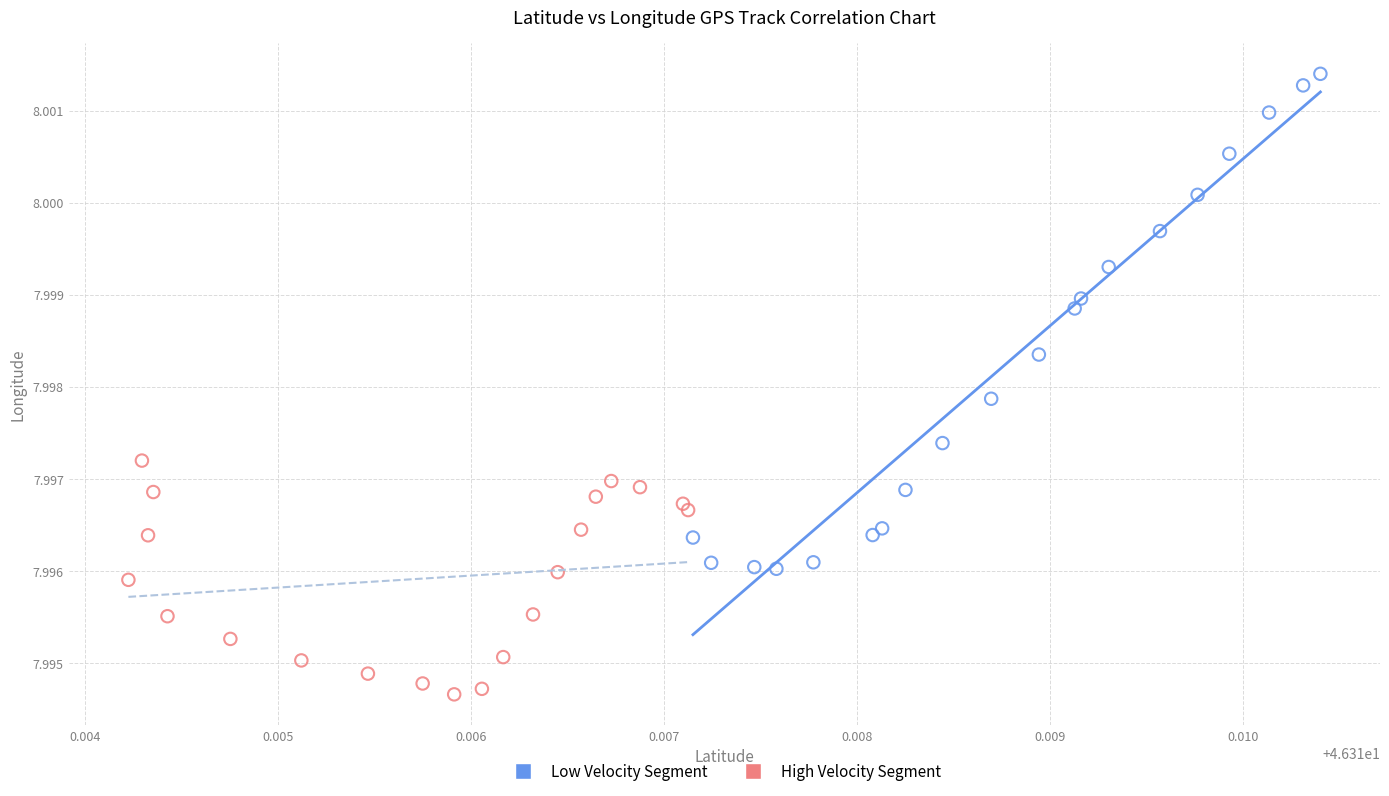

Which series contains the lowest Y value?

High Velocity Segment